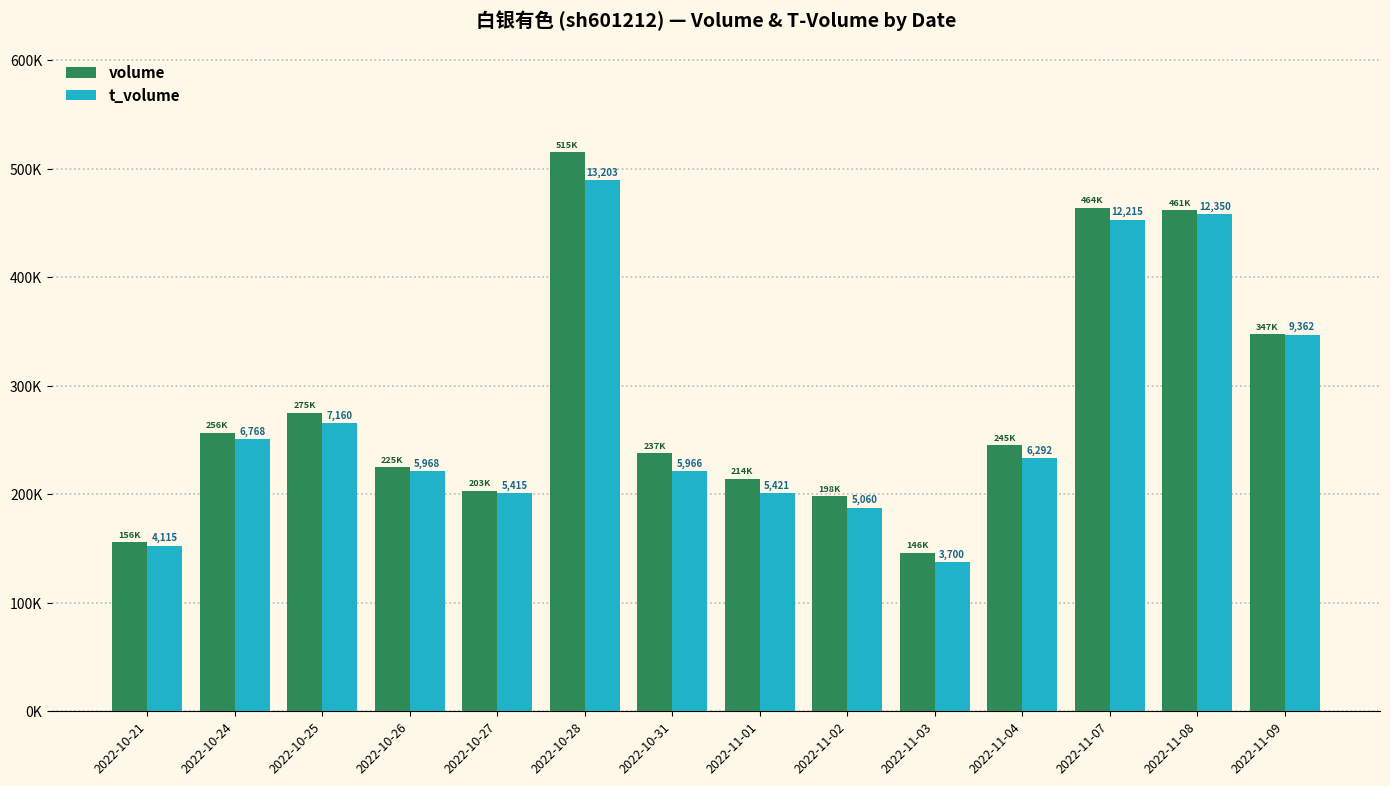

Reading left to right, transcribe all the data shown in this chart.

volume: 2022-10-21=156085.0	2022-10-24=256625.0	2022-10-25=275143.0	2022-10-26=225129.0	2022-10-27=203193.0	2022-10-28=515410.0	2022-10-31=237987.0	2022-11-01=214397.0	2022-11-02=198143.0	2022-11-03=146059.0	2022-11-04=245442.0	2022-11-07=464109.0	2022-11-08=461998.0	2022-11-09=347588.0
t_volume: 2022-10-21=152606.7	2022-10-24=250994.5	2022-10-25=265532.0	2022-10-26=221326.1	2022-10-27=200817.8	2022-10-28=489639.5	2022-10-31=221251.9	2022-11-01=201040.3	2022-11-02=187652.5	2022-11-03=137216.3	2022-11-04=233341.8	2022-11-07=452999.1	2022-11-08=458005.6	2022-11-09=347194.2